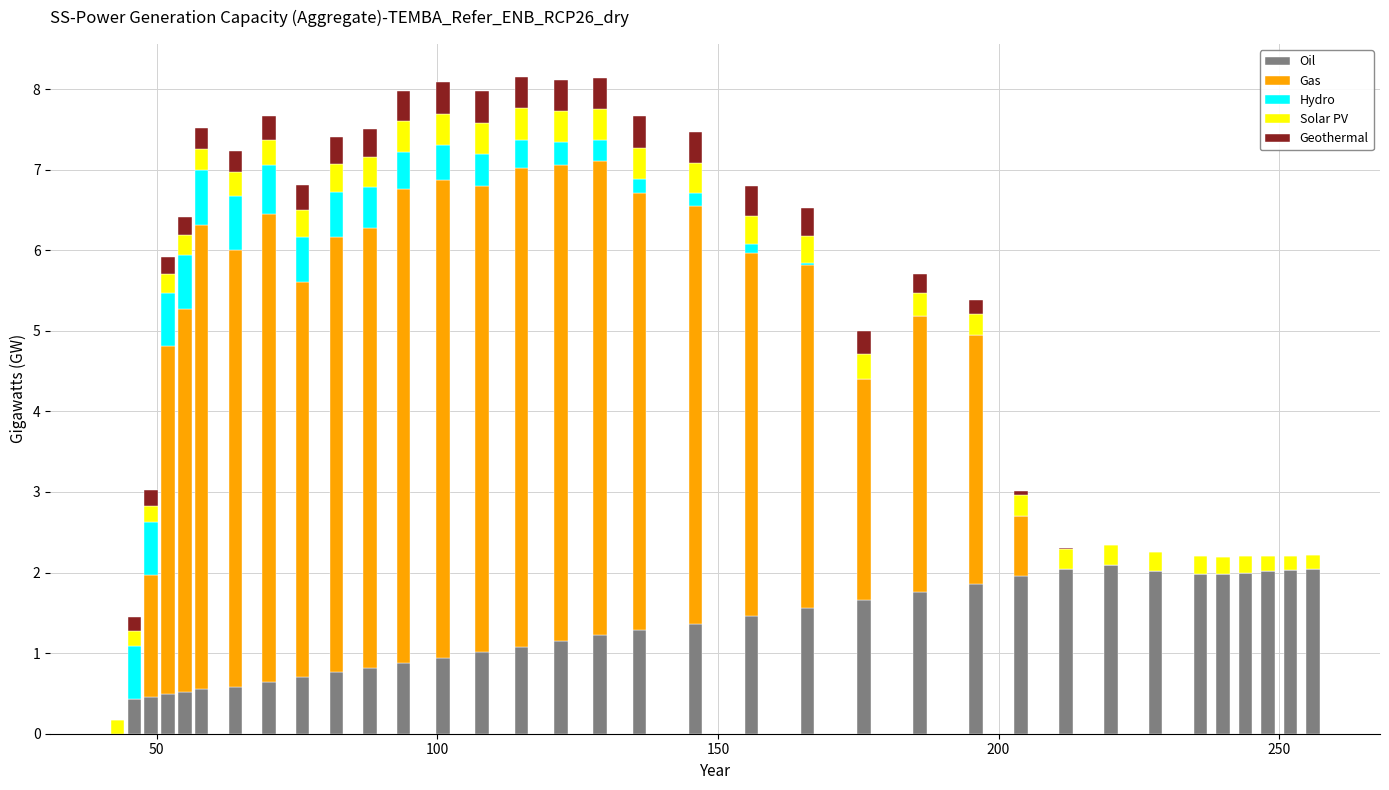

What are all the series names shown in the legend?

Oil, Gas, Hydro, Solar PV, Geothermal